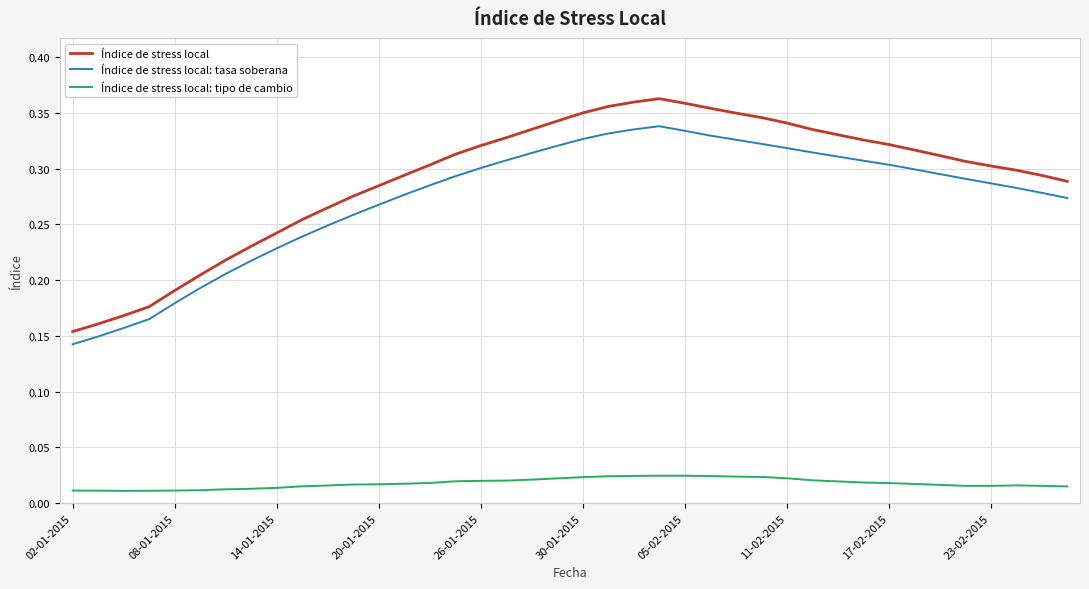

Rank the series by their maximum value, from lowest to highest.

Índice de stress local: tipo de cambio, Índice de stress local: tasa soberana, Índice de stress local